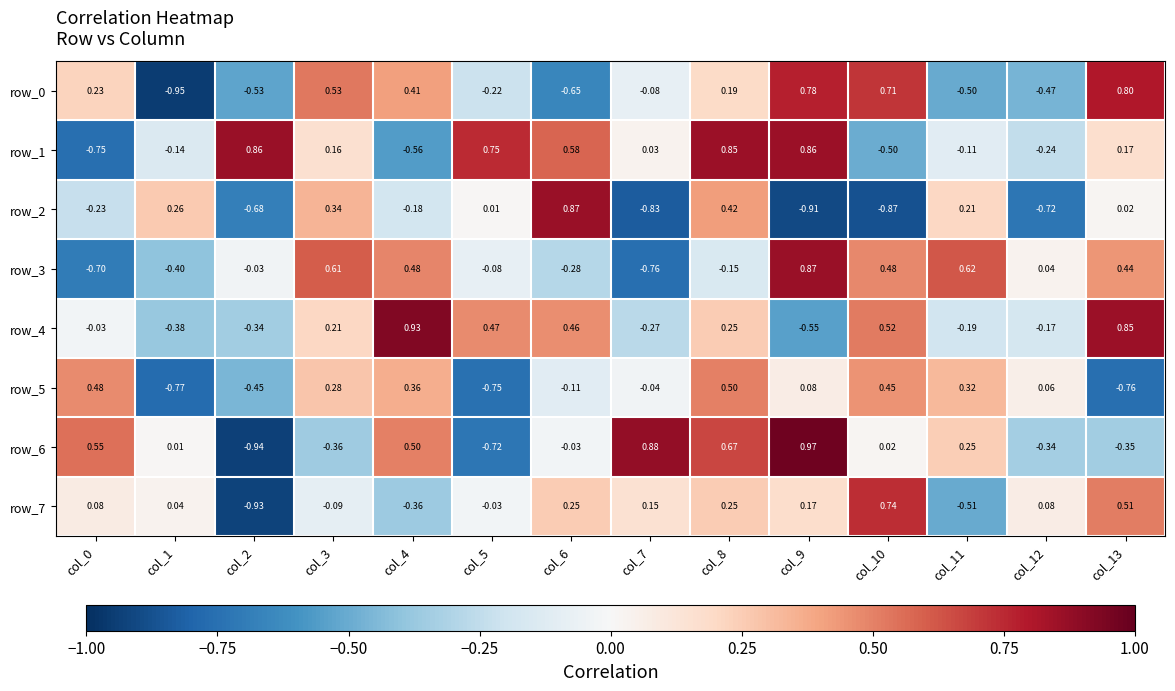

Is the value of row_5 at col_3 greater than the value of row_6 at col_1?

Yes